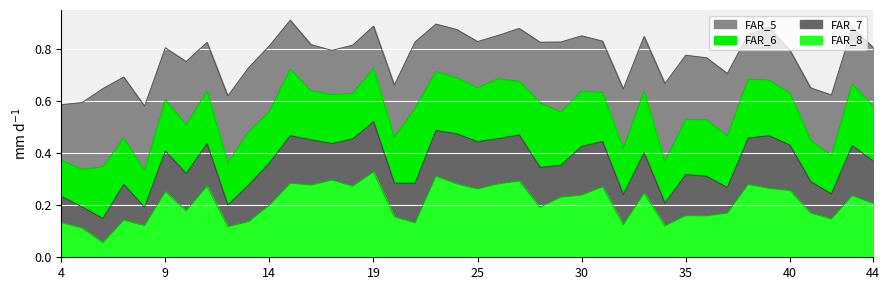

Which series changed the most between 19 and 23?

FAR_7